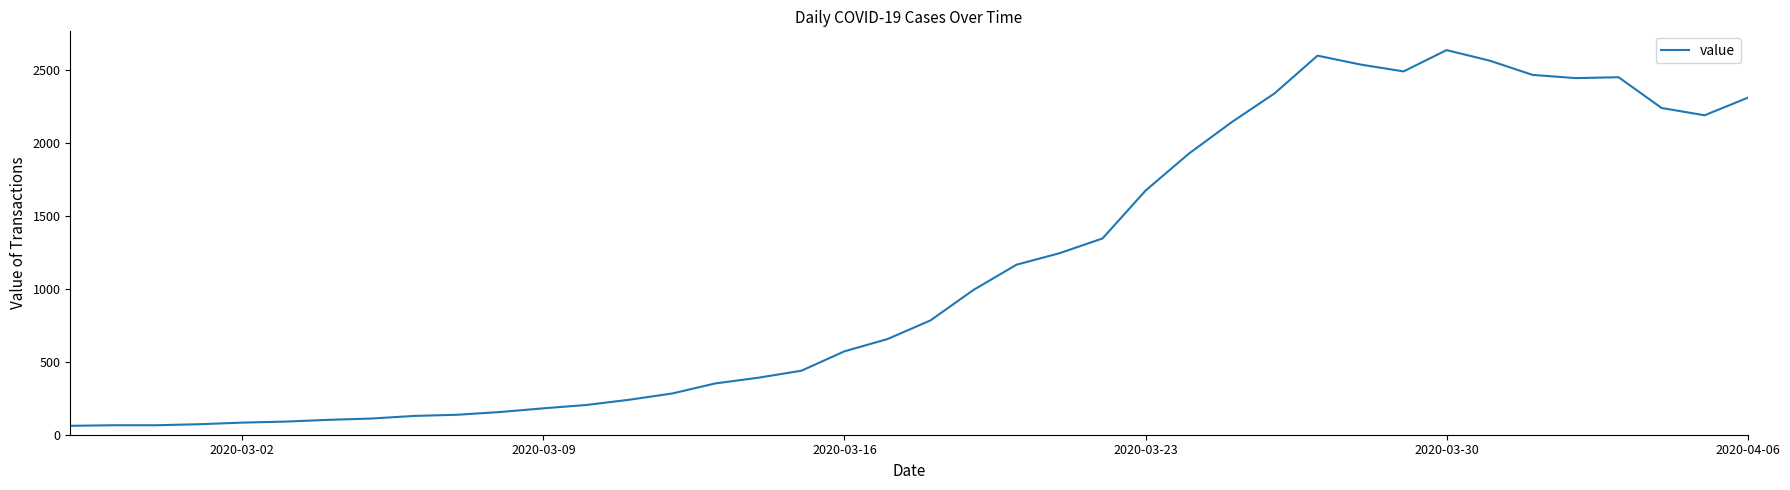

What is the smallest value displayed?

61